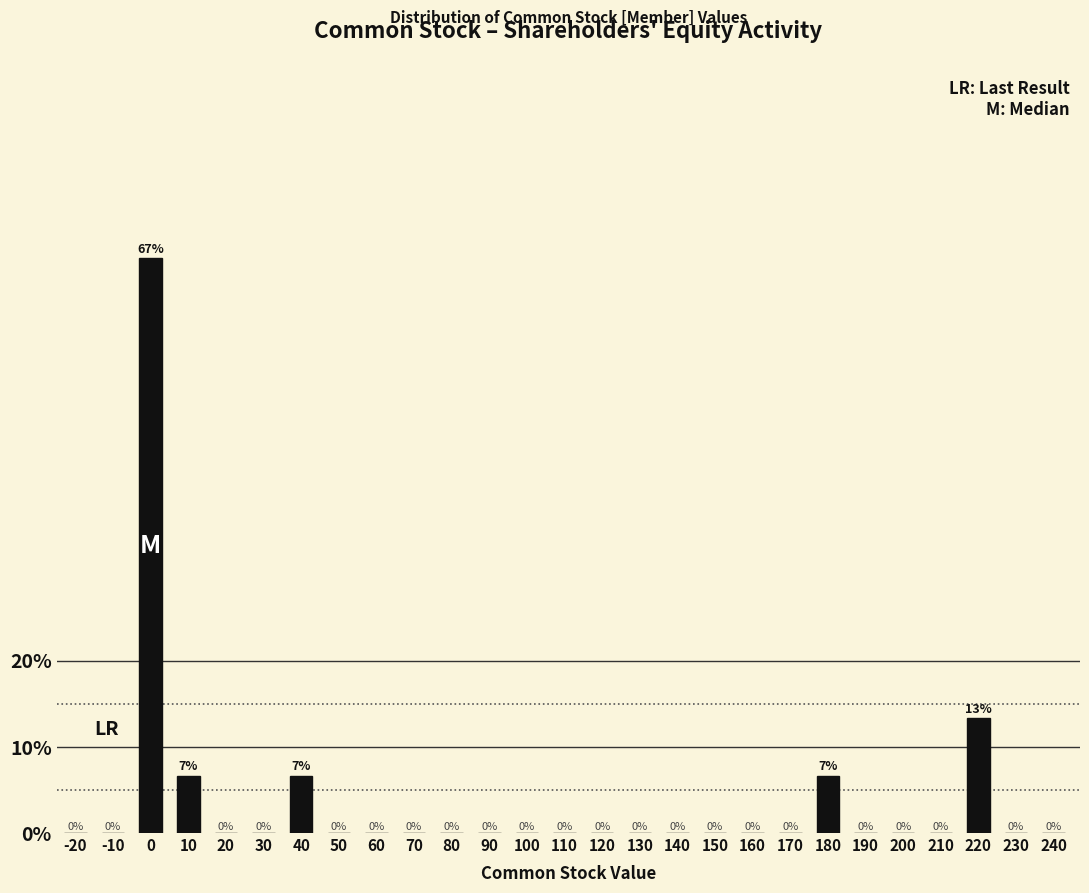

What is the maximum value shown in the chart?

66.7